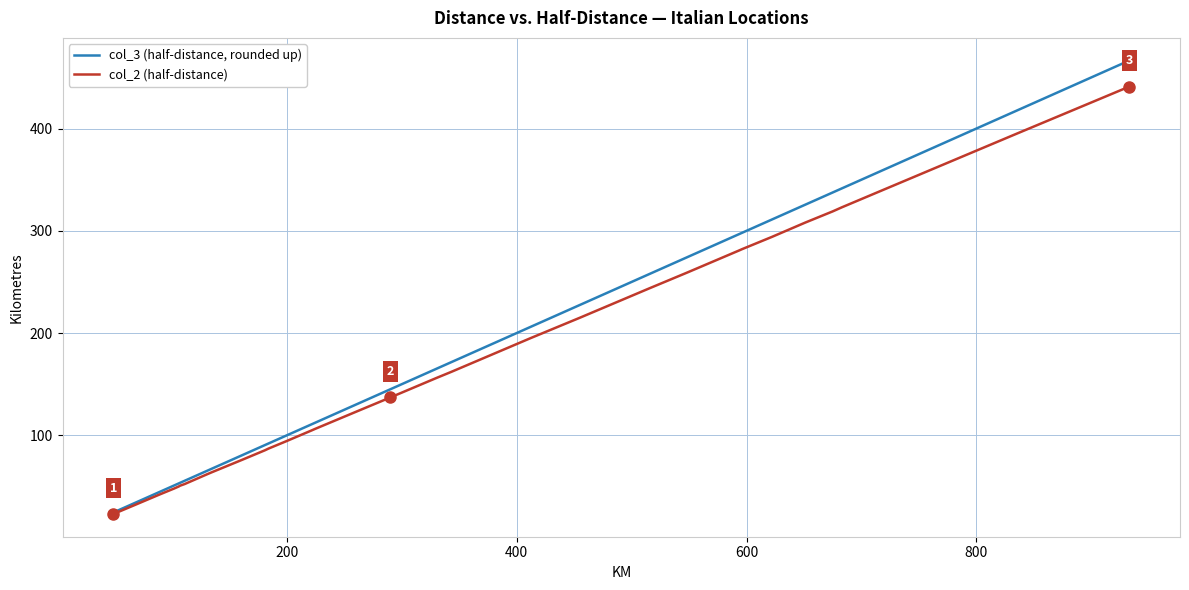

Which series has the widest spread of values?

col_3 (half-distance, rounded up)